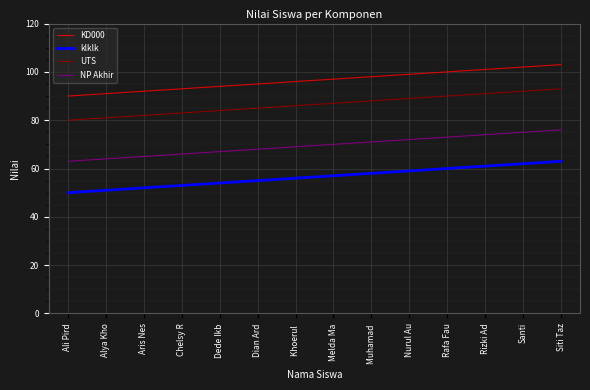

At which category is the sum across all series the highest?

Siti Taz